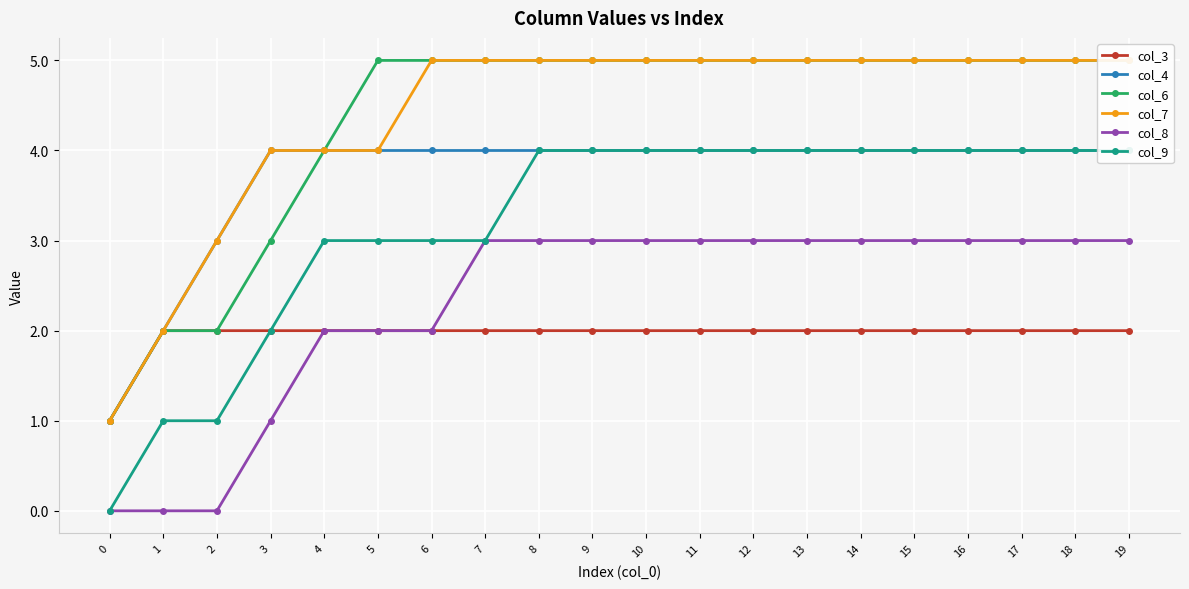

How many lines are shown in the chart?

6